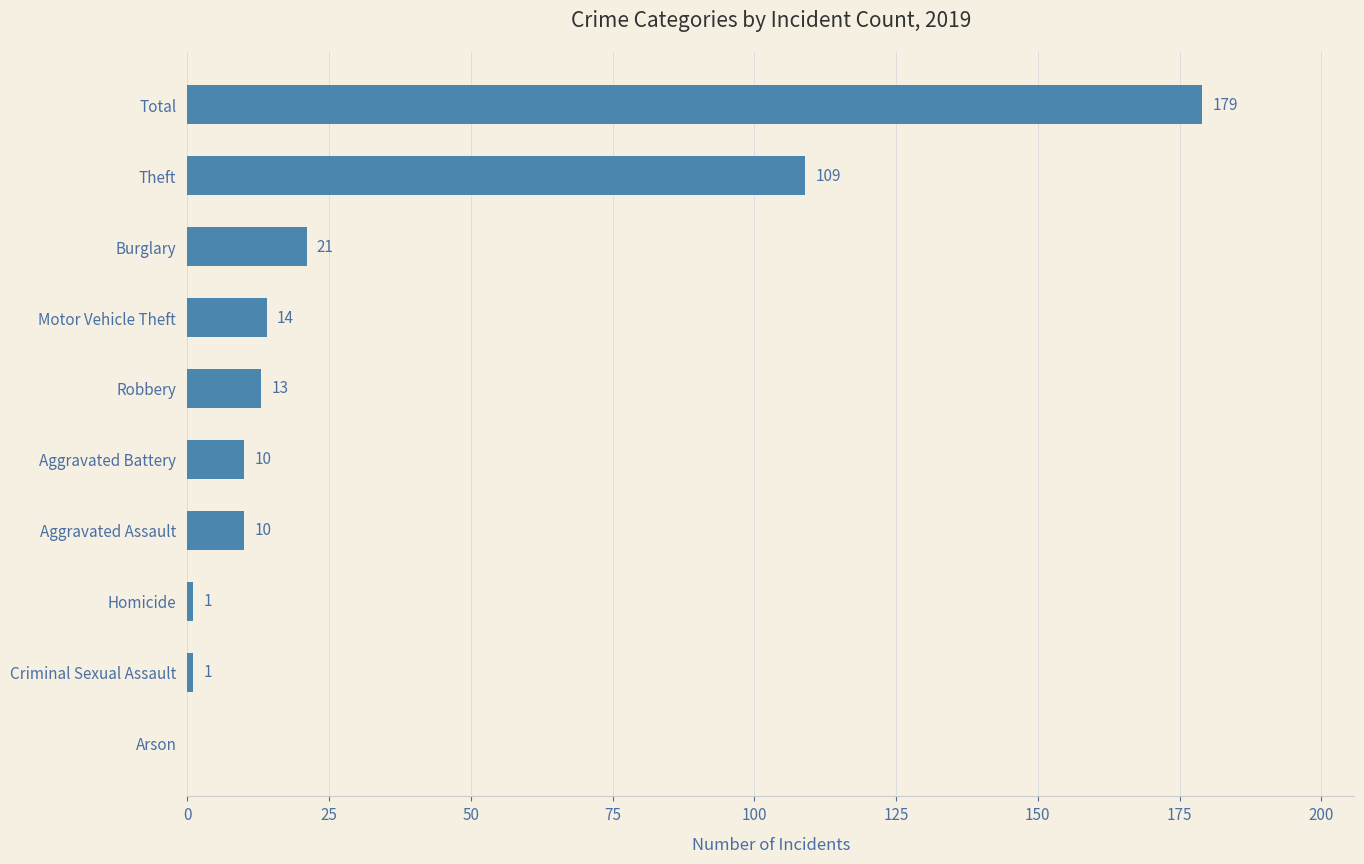

The value at Motor Vehicle Theft is 14. True or false?

True